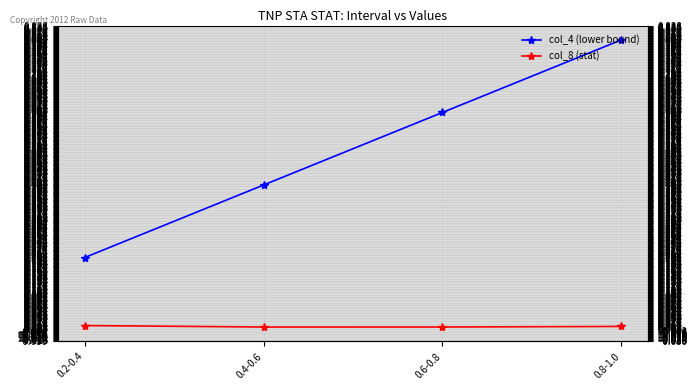

True or false: col_8 (stat) has a value of 0.0 at 0.4-0.6.

False